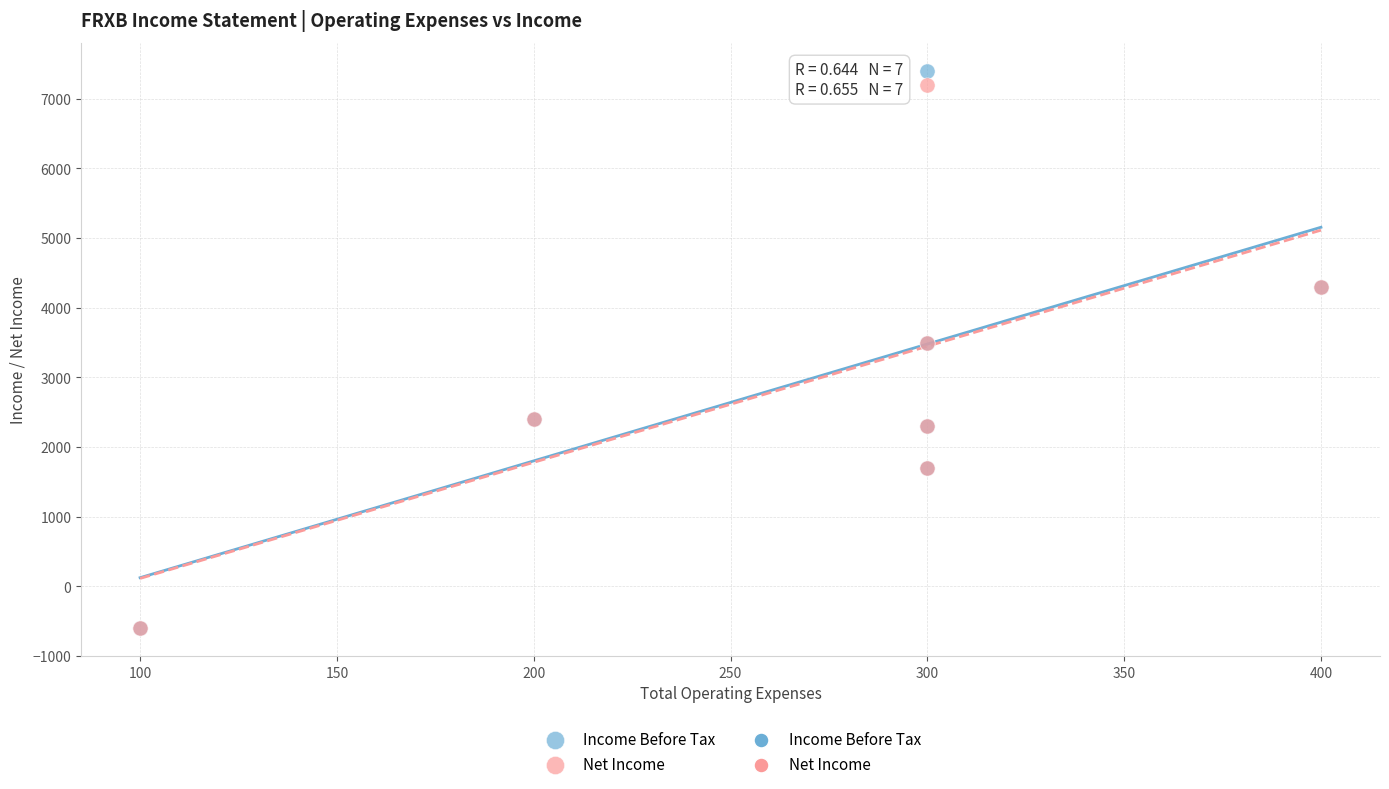

Which series contains the highest Y value?

Income Before Tax